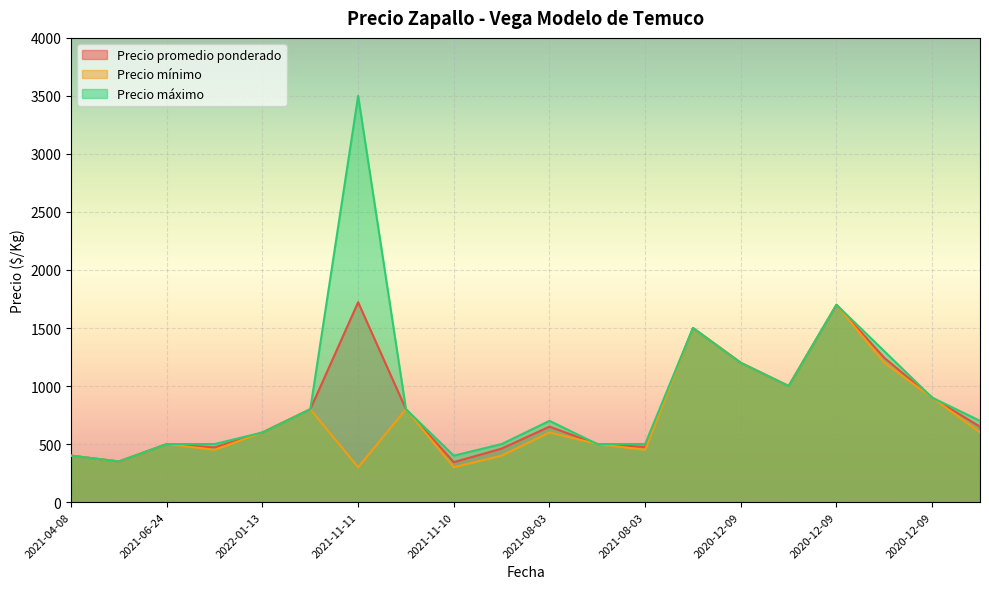

List the series in order of their peak value, lowest first.

Precio mínimo, Precio promedio ponderado, Precio máximo